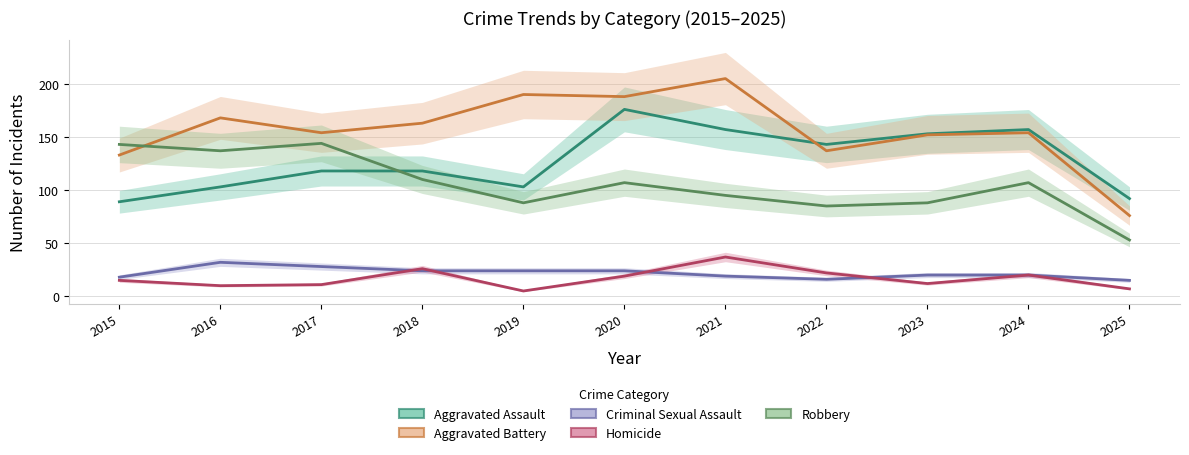

Reading left to right, list all the values displayed in this chart.

Aggravated Assault: 2015=89	2016=103	2017=118	2018=118	2019=103	2020=176	2021=157	2022=143	2023=153	2024=157	2025=92
Aggravated Battery: 2015=133	2016=168	2017=154	2018=163	2019=190	2020=188	2021=205	2022=137	2023=152	2024=154	2025=76
Criminal Sexual Assault: 2015=18	2016=32	2017=28	2018=24	2019=24	2020=24	2021=19	2022=16	2023=20	2024=20	2025=15
Homicide: 2015=15	2016=10	2017=11	2018=26	2019=5	2020=19	2021=37	2022=22	2023=12	2024=20	2025=7
Robbery: 2015=143	2016=137	2017=144	2018=110	2019=88	2020=107	2021=95	2022=85	2023=88	2024=107	2025=53